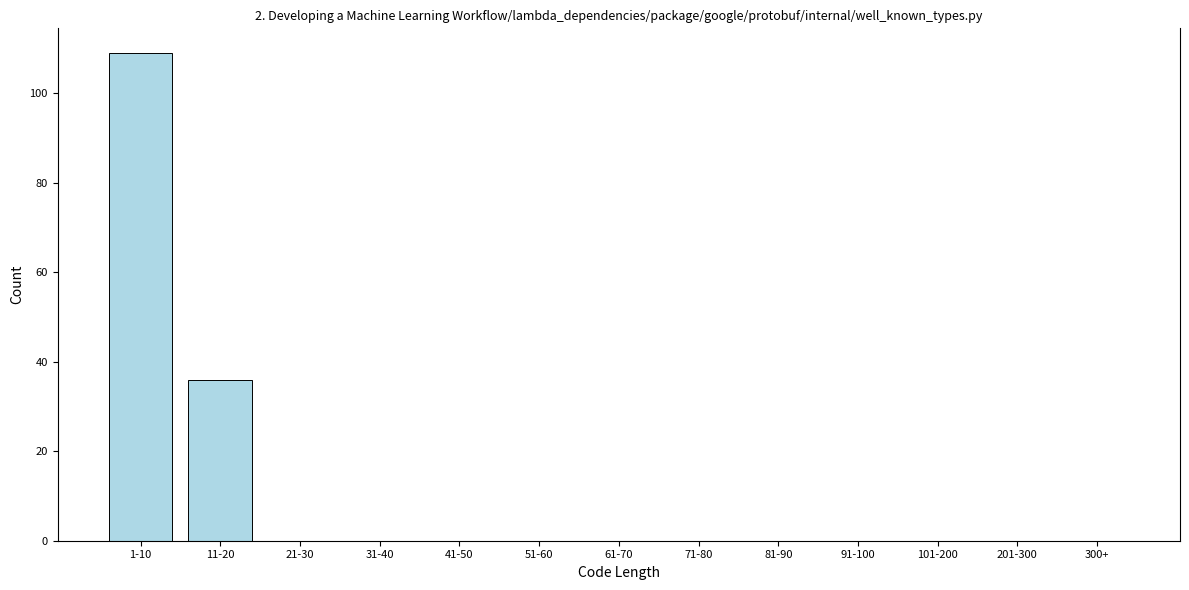

Reading right to left, what are all the values shown in this chart?

300+=0	201-300=0	101-200=0	91-100=0	81-90=0	71-80=0	61-70=0	51-60=0	41-50=0	31-40=0	21-30=0	11-20=36	1-10=109